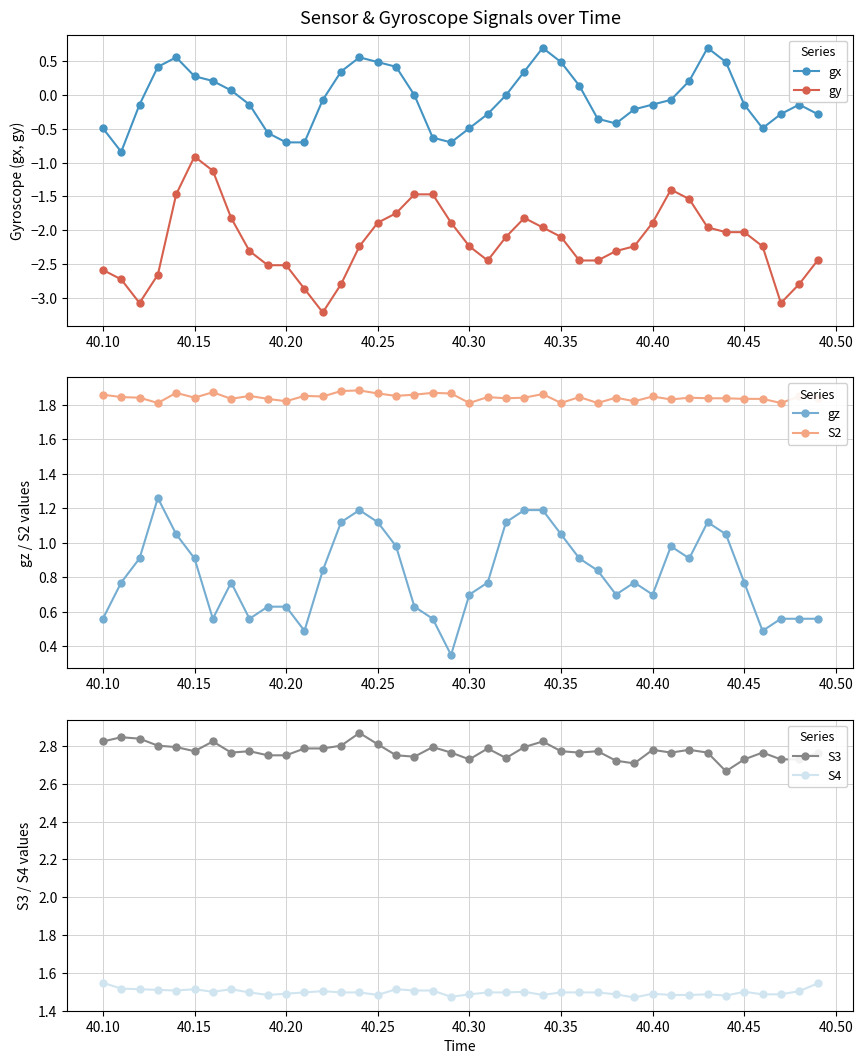

What is the average value of the gz series?

0.8